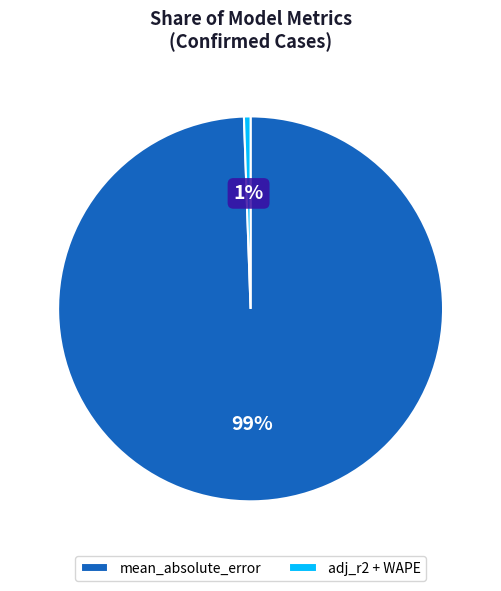

Which slice is the smallest?

adj_r2 + WAPE